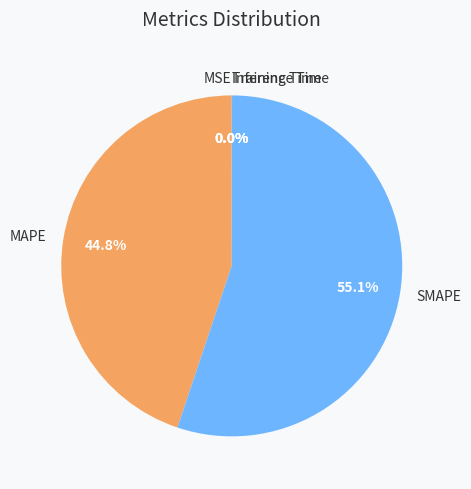

Combined, do MAPE and SMAPE account for over 50%?

Yes